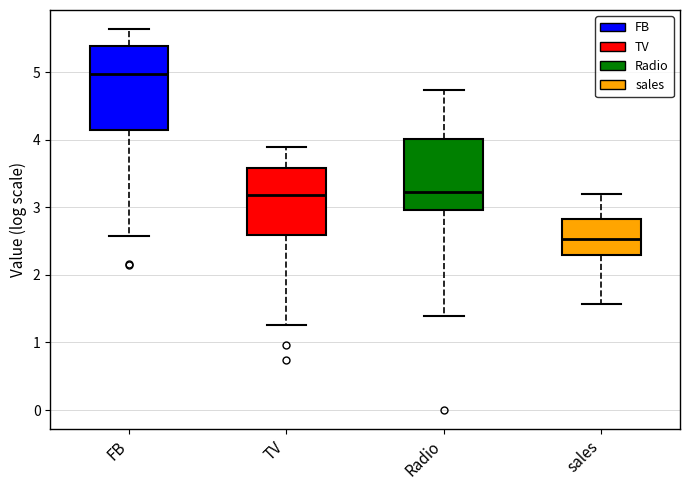

Reading left to right, read every box against the y-axis: the position of its median line, the range the box covers, and the ends of its whiskers. The values are not printed on the chart, so give them approximately, as read against the axis.

FB: median 5.0, box 4.1 to 5.4, whiskers 2.6 to 5.6
TV: median 3.2, box 2.6 to 3.6, whiskers 1.3 to 3.9
Radio: median 3.2, box 3.0 to 4.0, whiskers 1.4 to 4.7
sales: median 2.5, box 2.3 to 2.8, whiskers 1.6 to 3.2